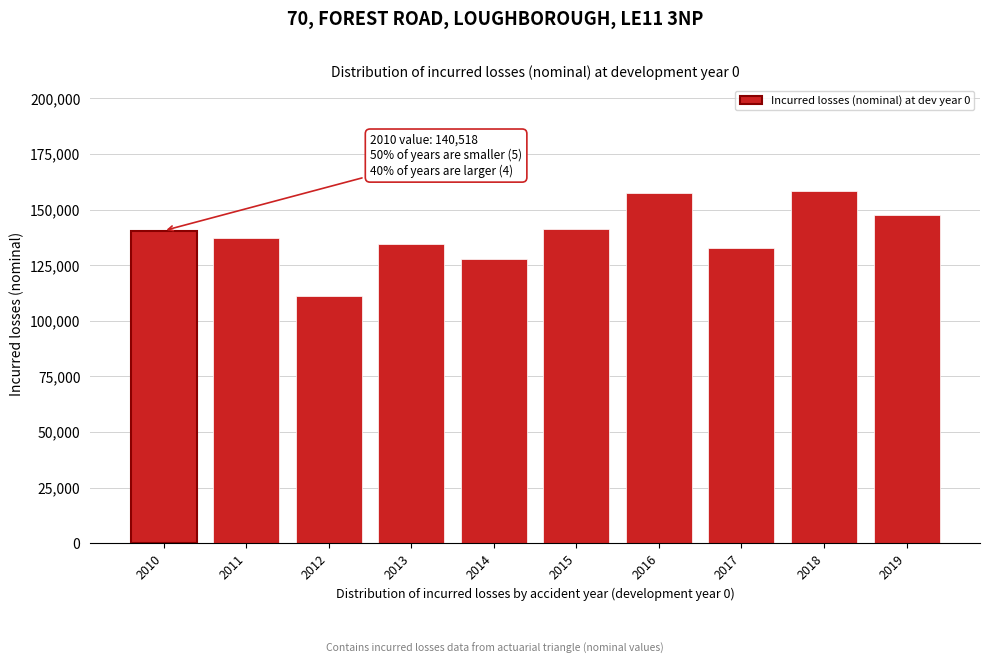

What is the value of the 7th bar from the left?

157567